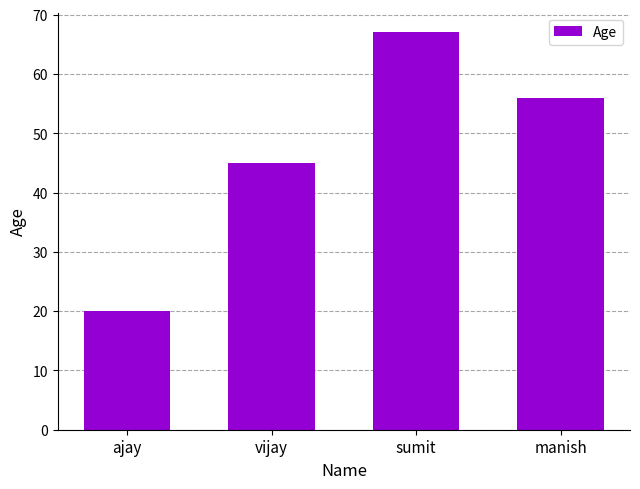

True or false: the data shows 120 at sumit.

False